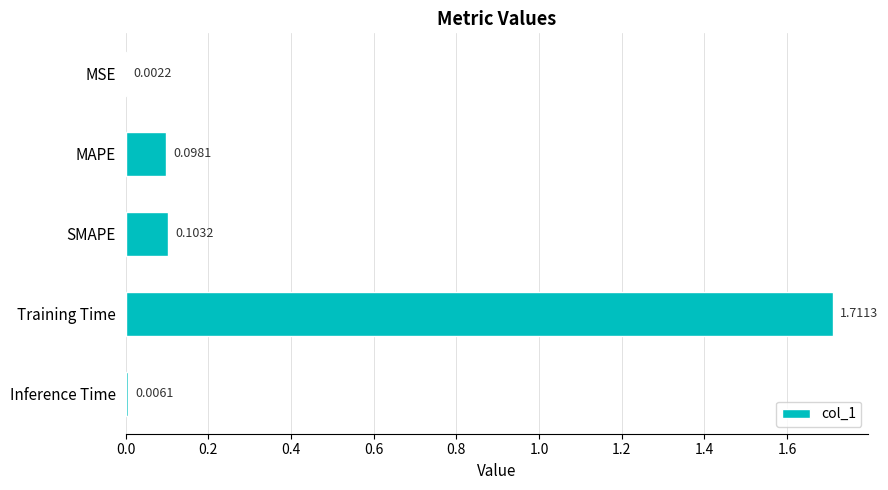

Which has a higher value, SMAPE or MAPE?

SMAPE